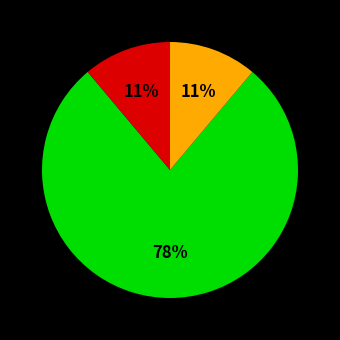

Does any single category account for the majority?

Yes